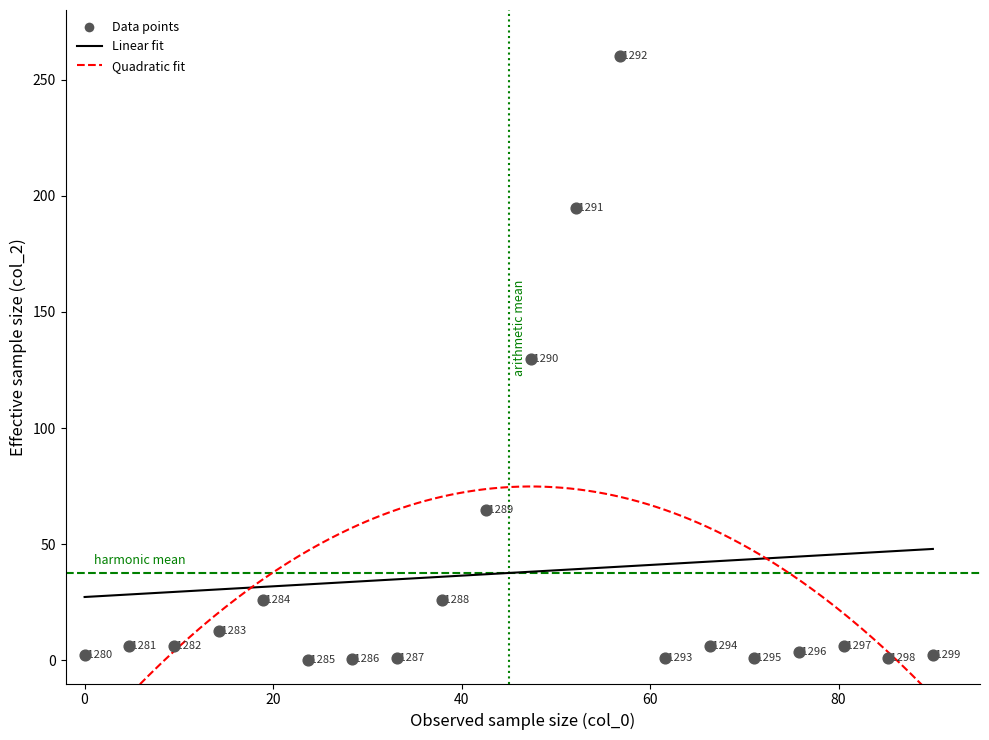

What is the range of Y values (max minus min)?

260.0